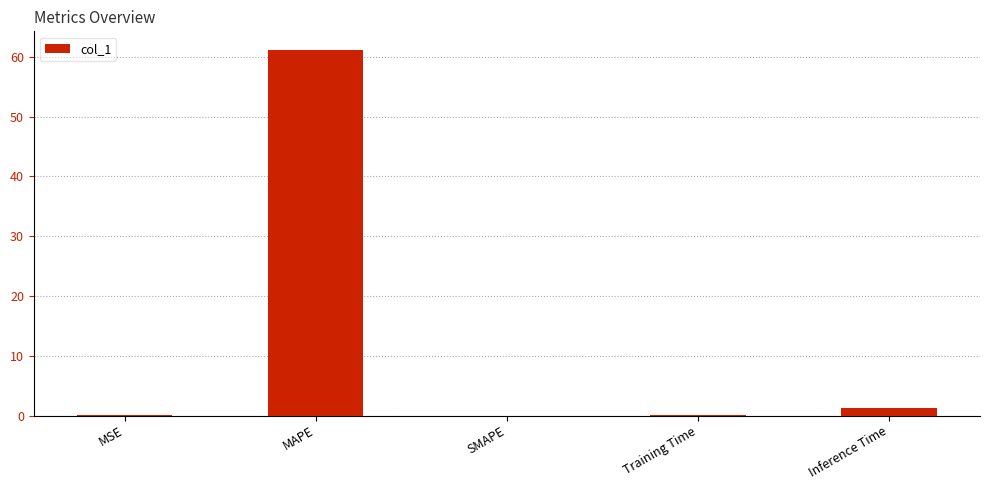

Is it true that the value at MAPE is 61.2?

True